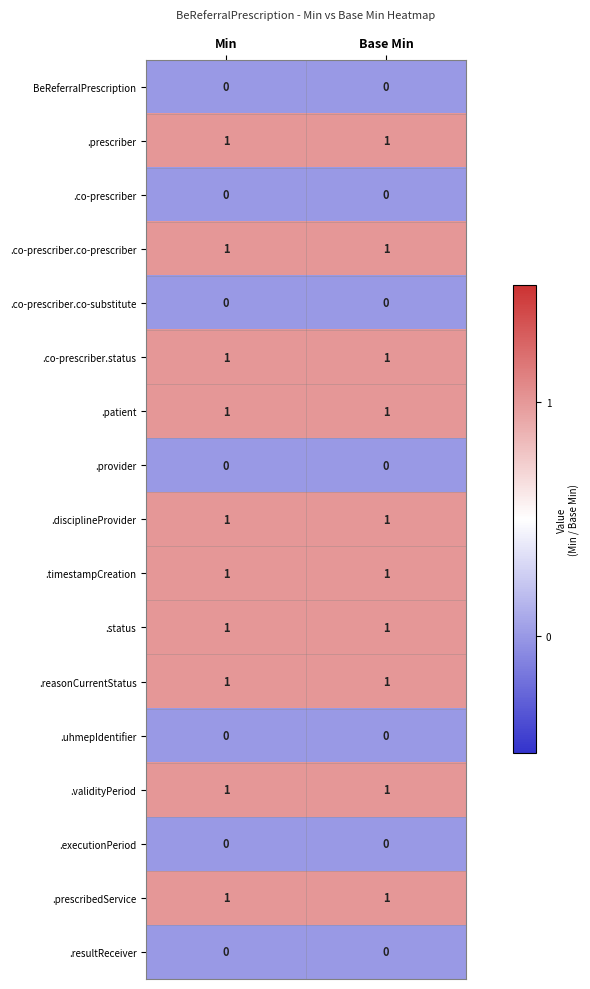

Count the number of categories in the chart.

2